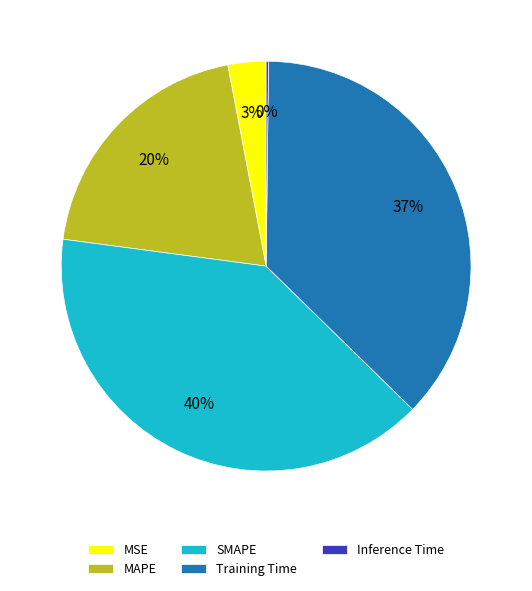

Is it true that MAPE is 31% of the pie?

False